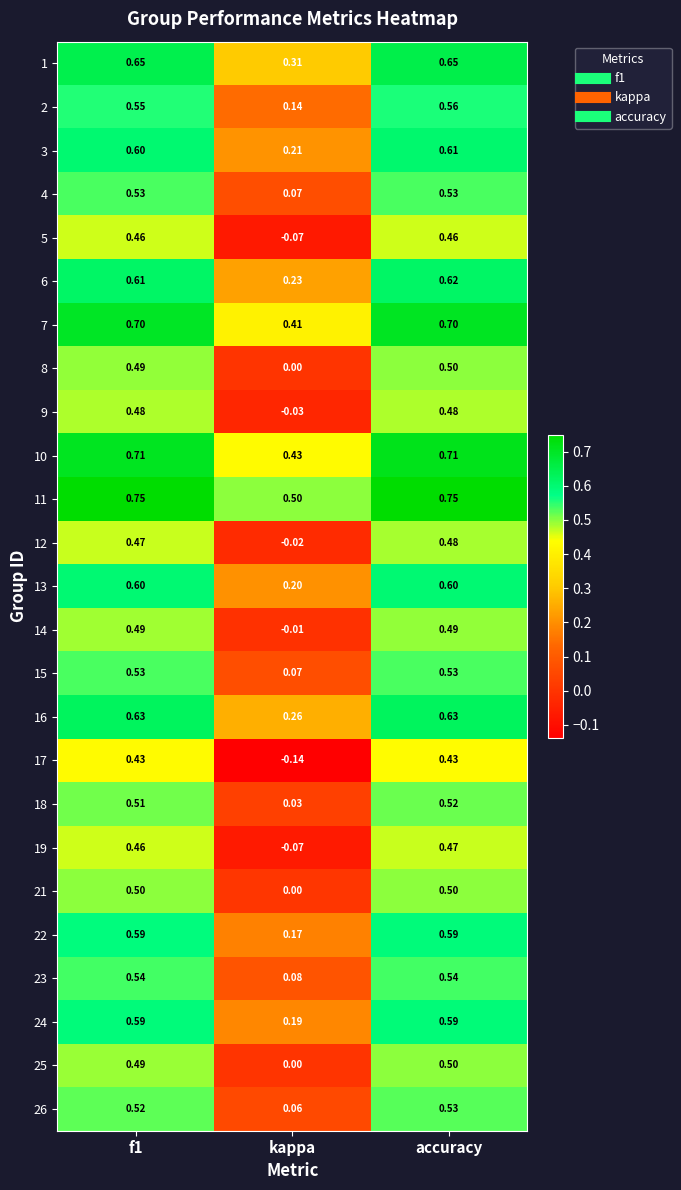

At which category is the sum across all series the highest?

accuracy